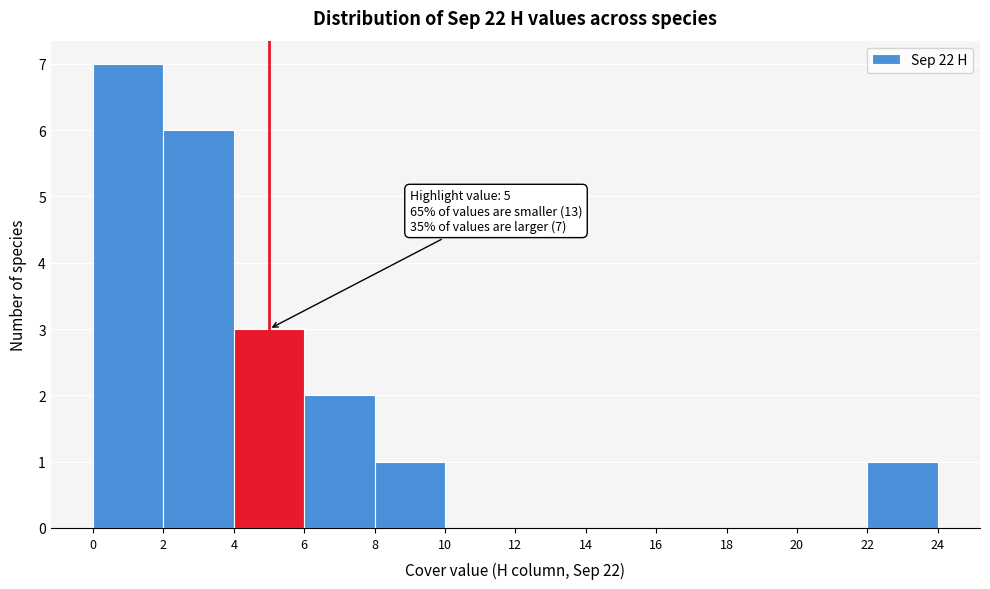

Which range on the x-axis has the tallest bar?

0 to 2